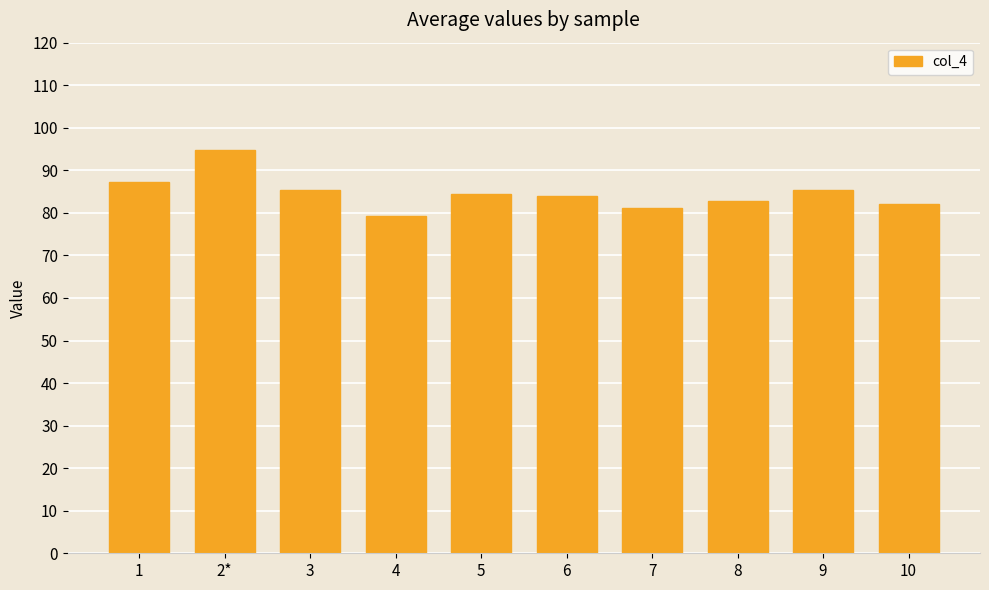

What is the change in value from 1 to 3?

-2.0